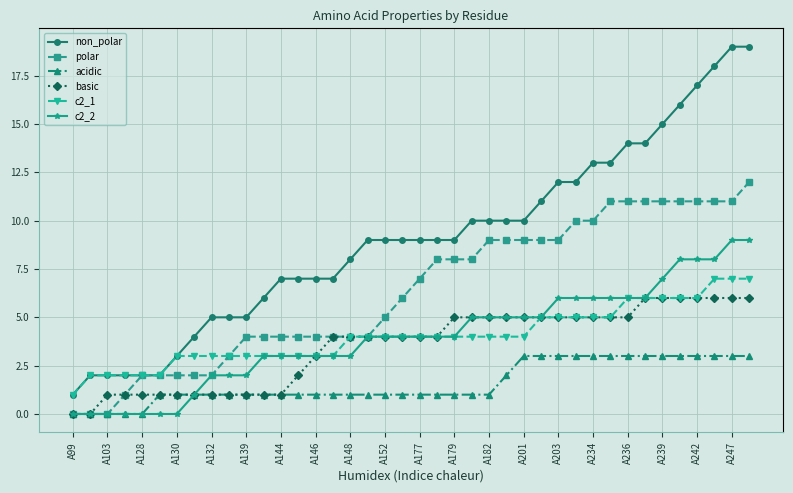

List the series in order of their peak value, lowest first.

acidic, basic, c2_1, c2_2, polar, non_polar